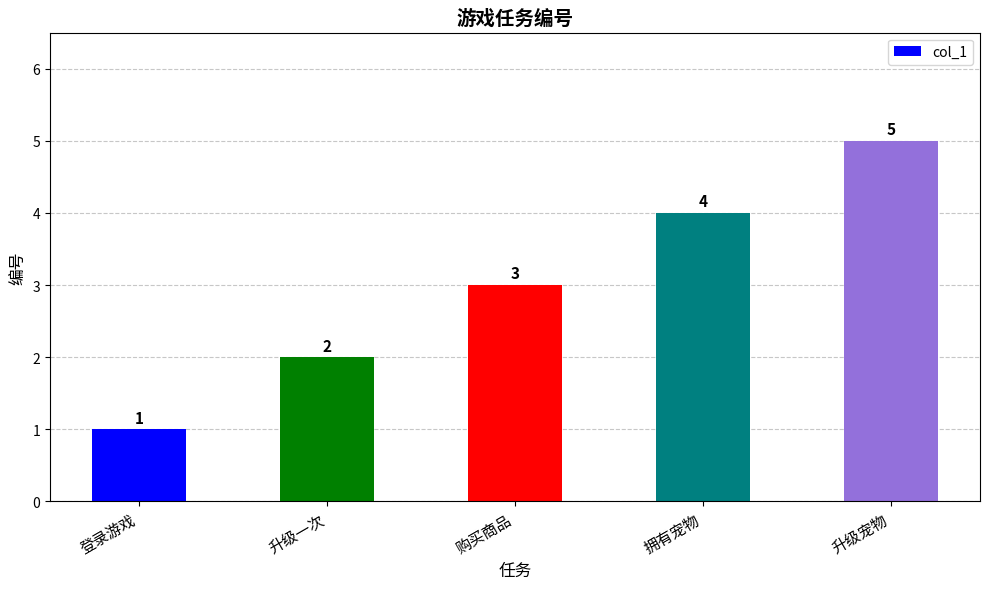

Reading left to right, transcribe all the data shown in this chart.

登录游戏=1	升级一次=2	购买商品=3	拥有宠物=4	升级宠物=5